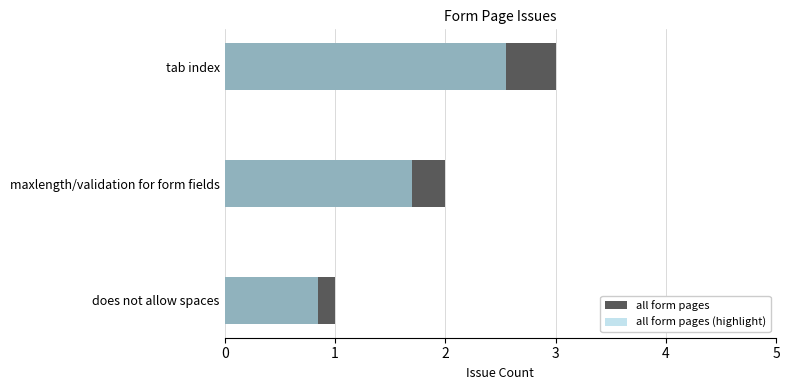

The value of all form pages (highlight) at does not allow spaces is 0.8. True or false?

True